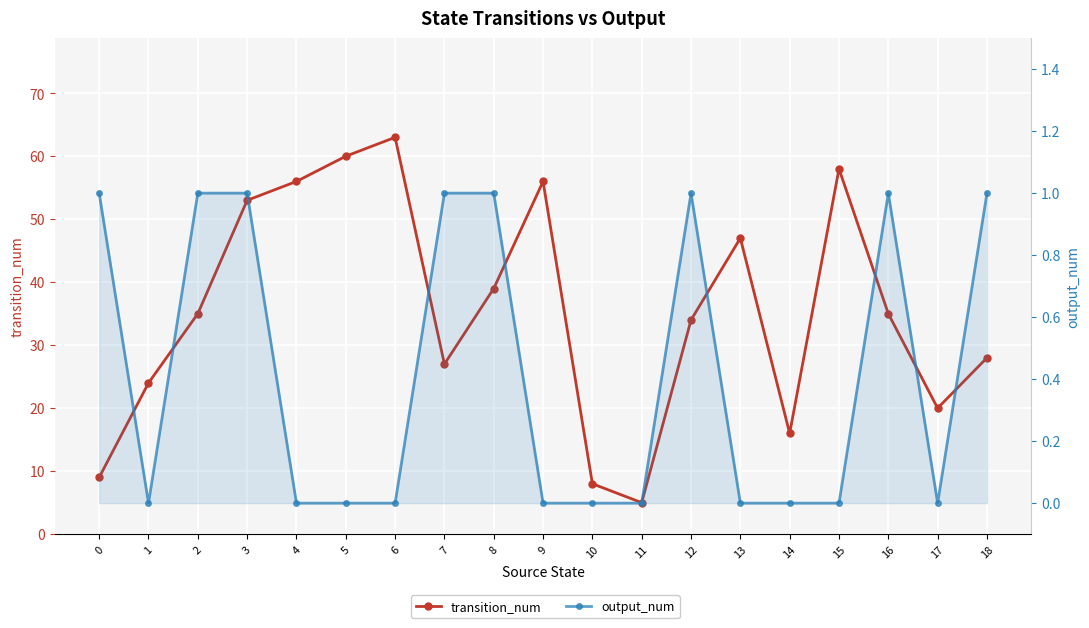

How many data points in output_num are above 0?

8